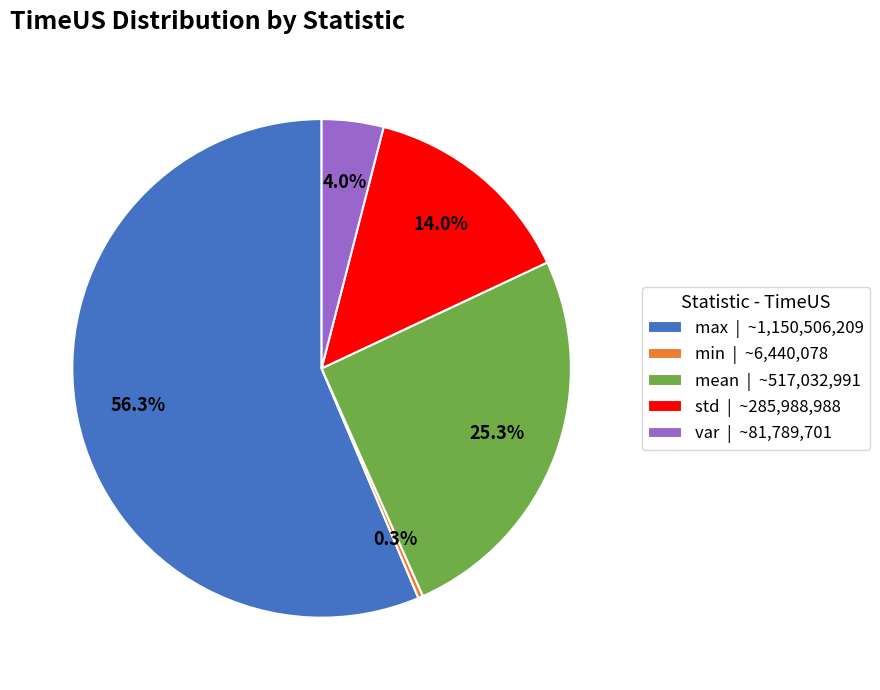

Rank the categories by value from highest to lowest.

max, mean, std, var, min